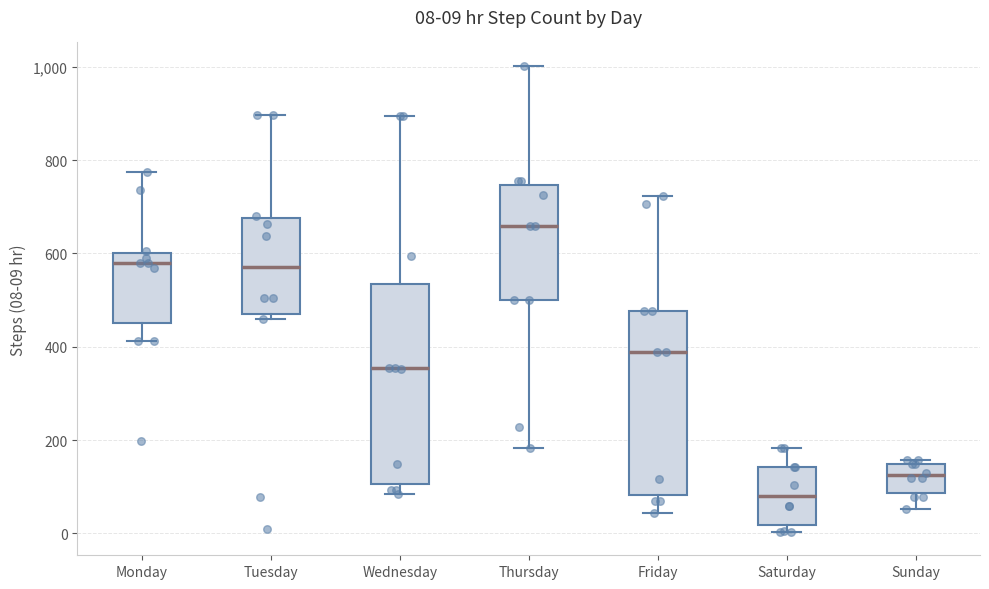

Which box is the tallest, from its lower edge to its upper edge?

Wednesday